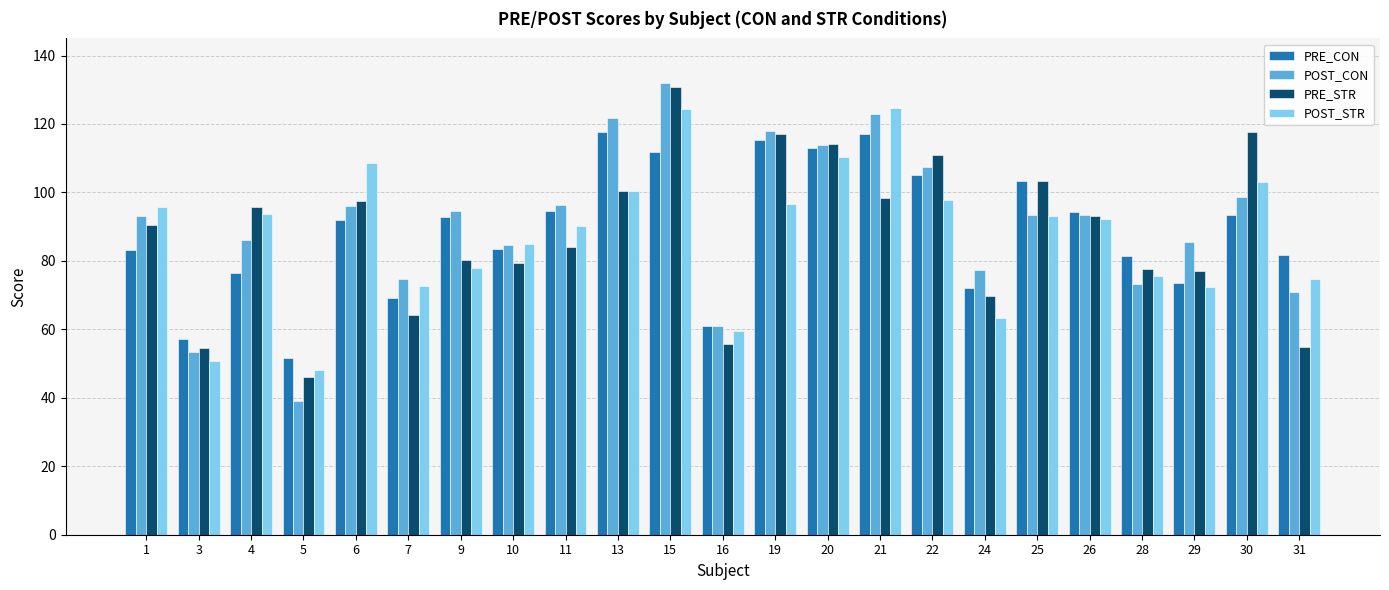

Which series has the largest range (max minus min)?

POST_CON